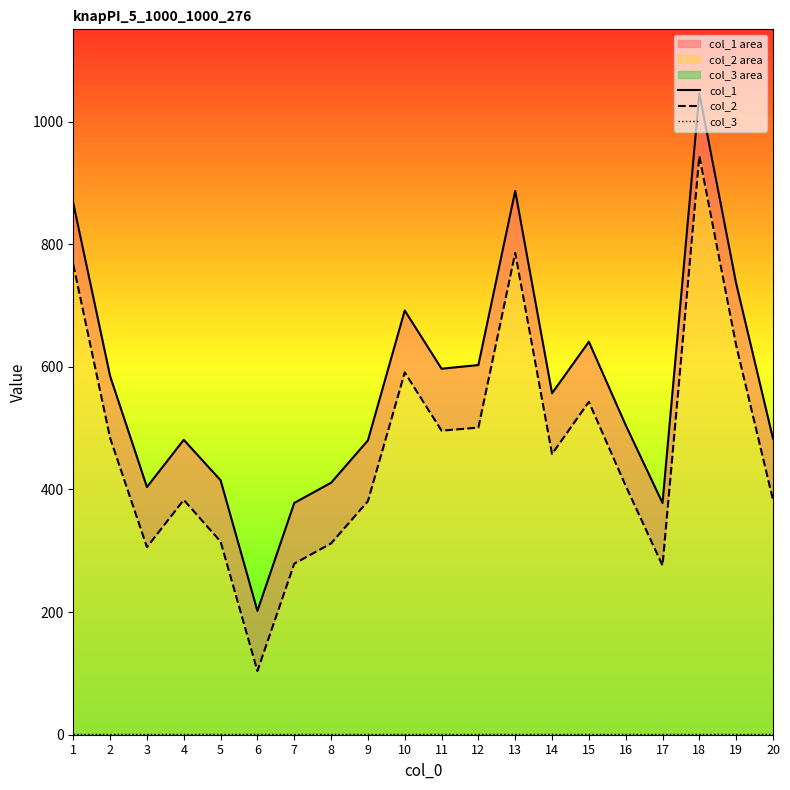

Reading right to left, transcribe all the data shown in this chart.

col_1: 483	736	1046	378	505	641	557	887	603	597	692	480	411	378	202	415	481	404	585	867
col_2: 383	635	944	276	406	543	458	786	501	496	591	381	312	279	104	315	383	306	484	767
col_3: 1	1	1	1	1	1	1	1	1	1	1	1	1	1	1	1	1	1	1	1